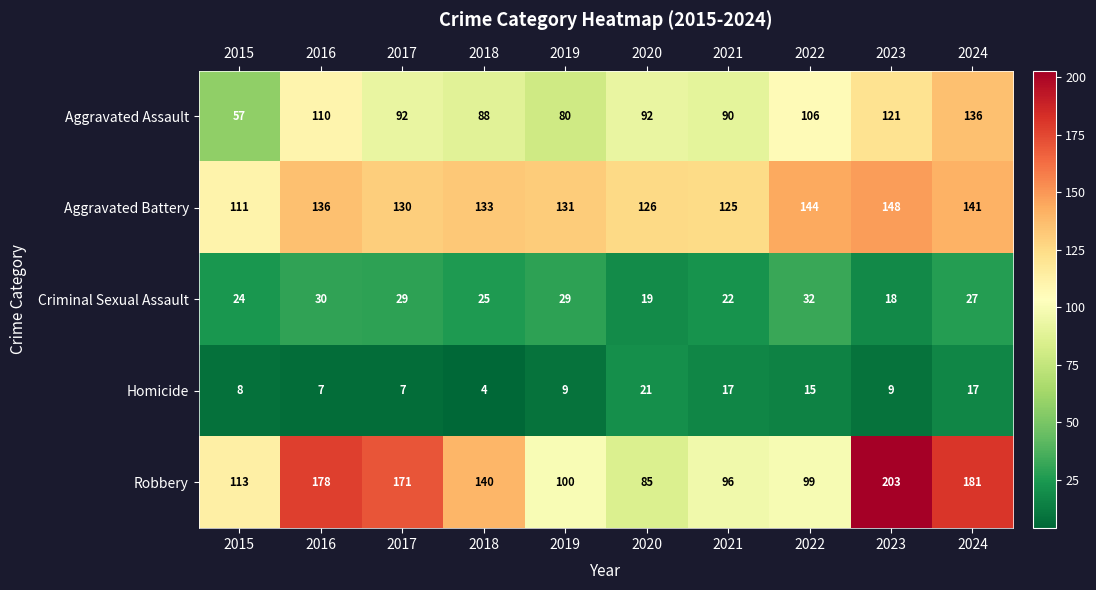

Which series has the widest spread of values?

Robbery